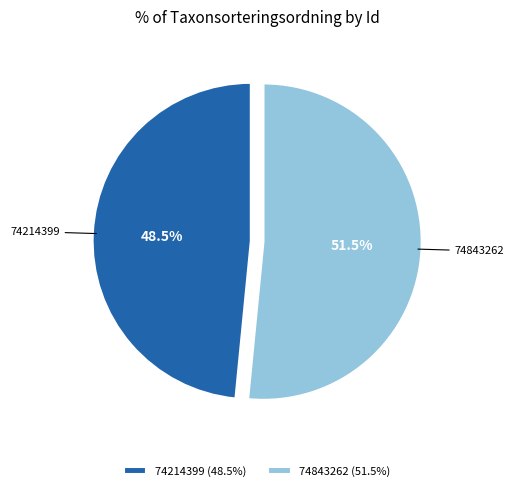

Which category has the biggest portion of the pie?

74843262